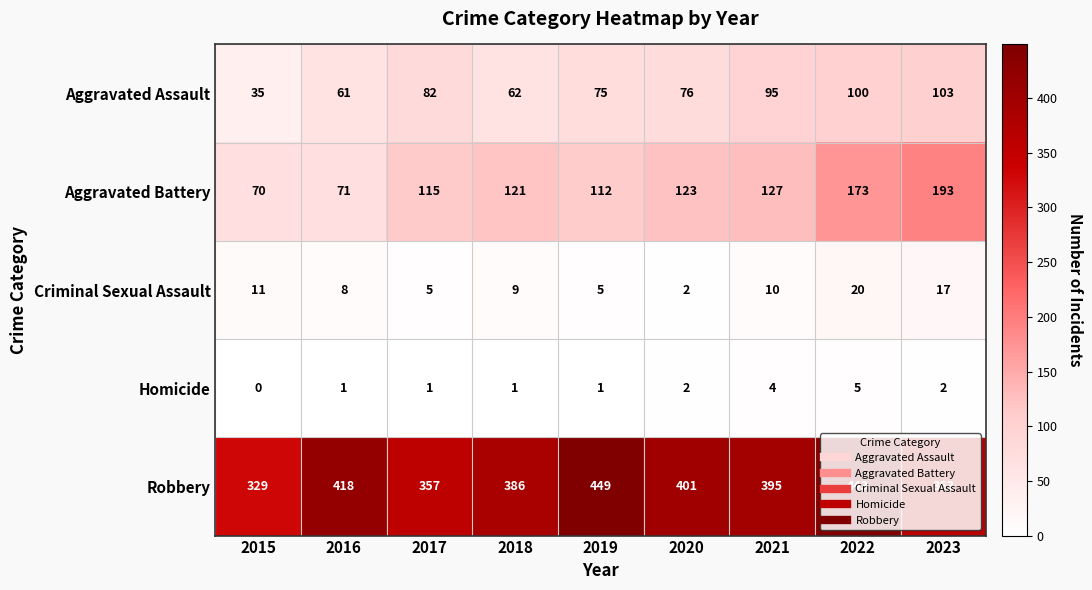

At which category is the sum across all series the highest?

2022